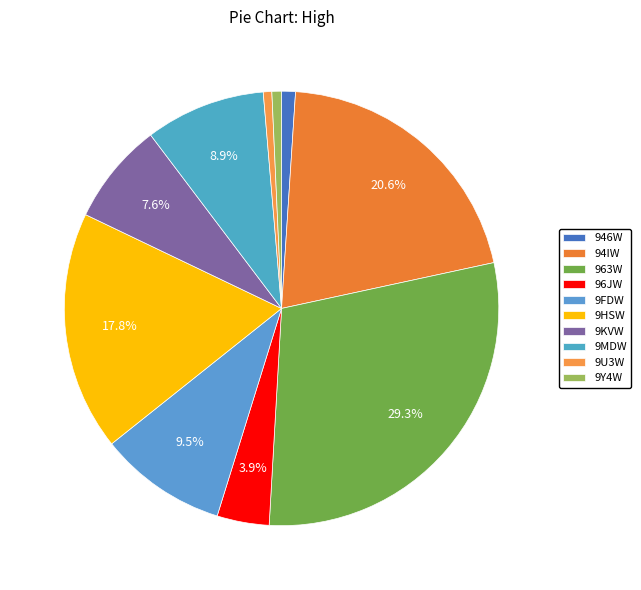

To the nearest percent, what is the combined percentage of 96JW and 9FDW?

13%